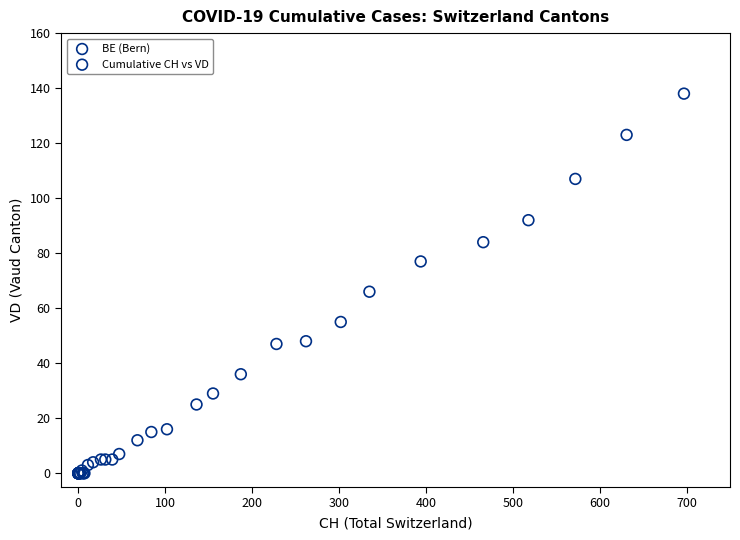

What Y value in the scatter plot is closest to 69?

66